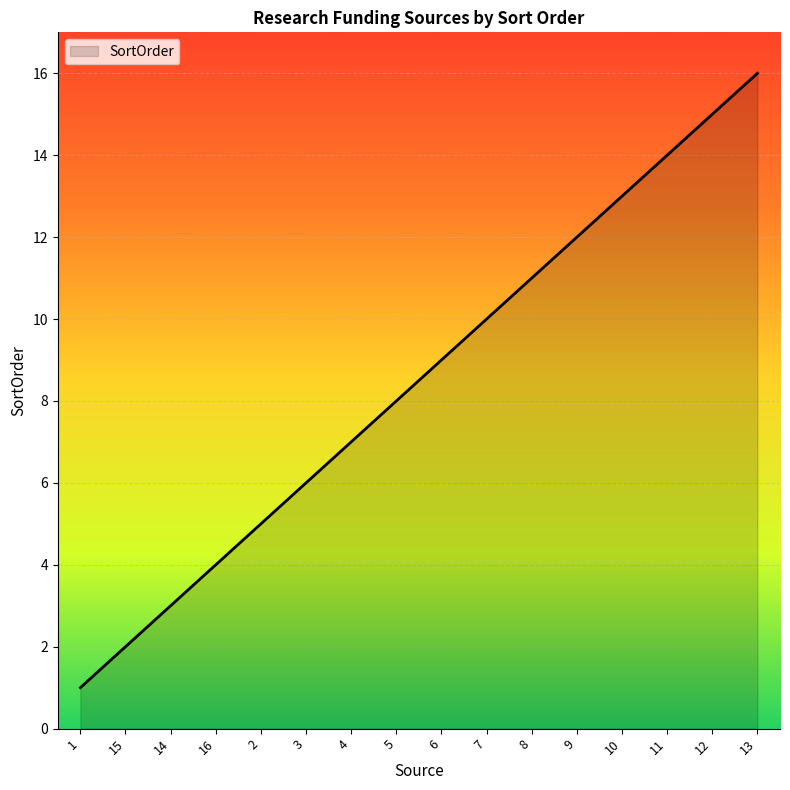

Reading left to right, list all the values displayed in this chart.

1=1	15=2	14=3	16=4	2=5	3=6	4=7	5=8	6=9	7=10	8=11	9=12	10=13	11=14	12=15	13=16